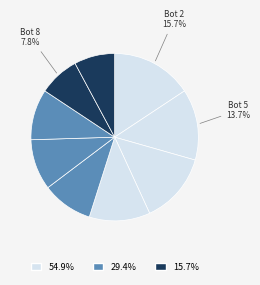

Which category has the biggest portion of the pie?

2